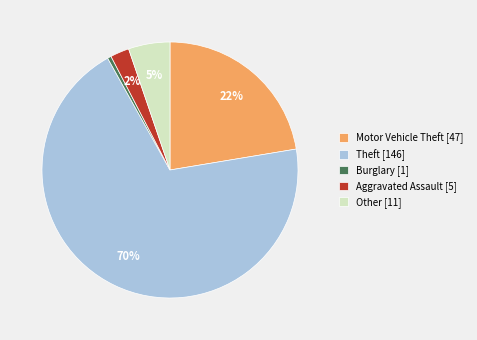

Approximately how many times larger is the value at Other [11] compared to Burglary [1]?

11.0